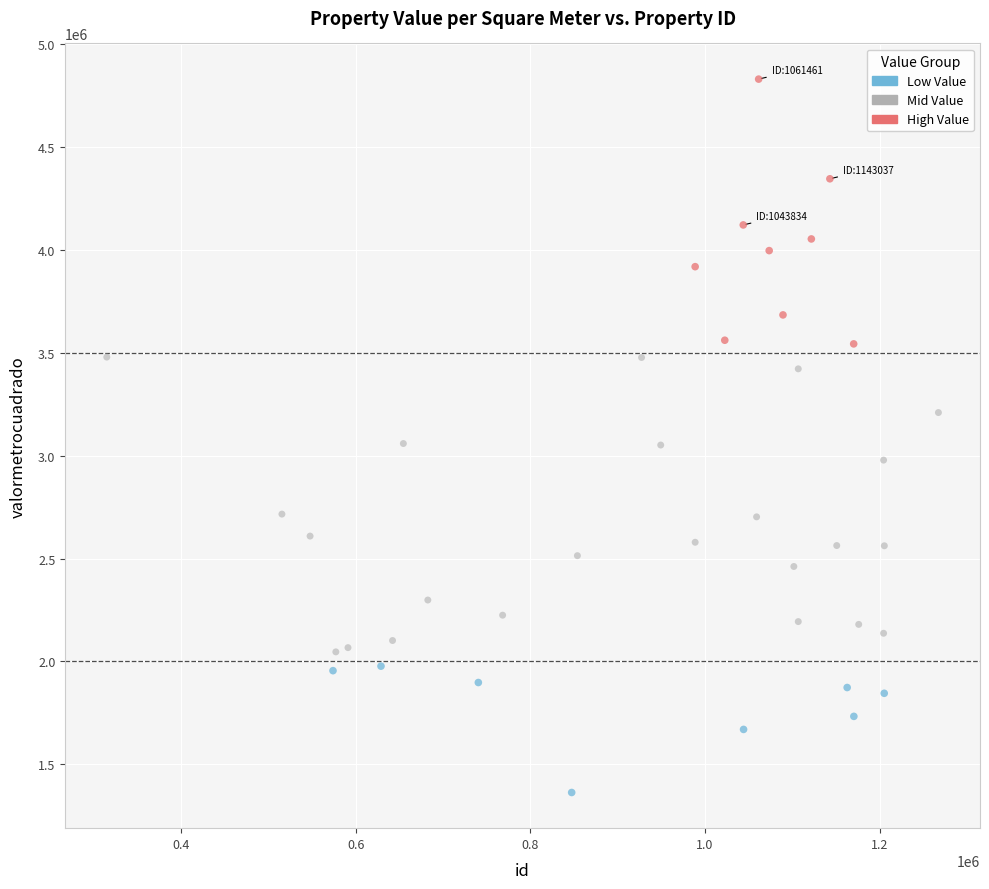

Which series contains the lowest Y value?

Low Value